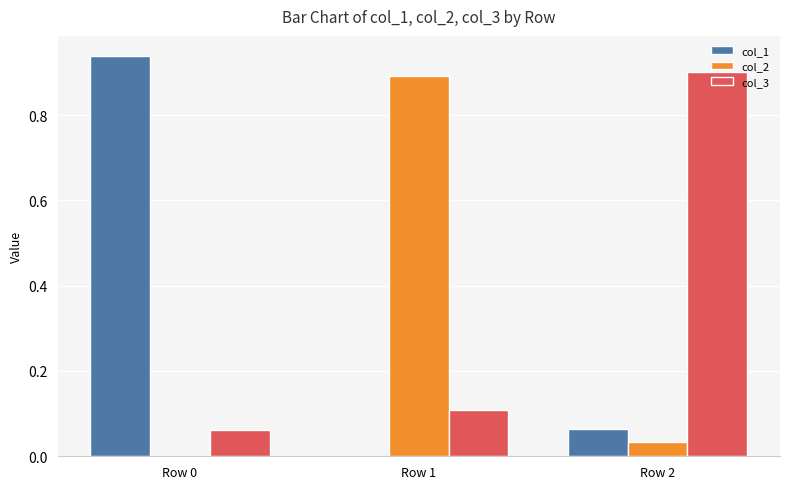

What are all the series names shown in the legend?

col_1, col_2, col_3